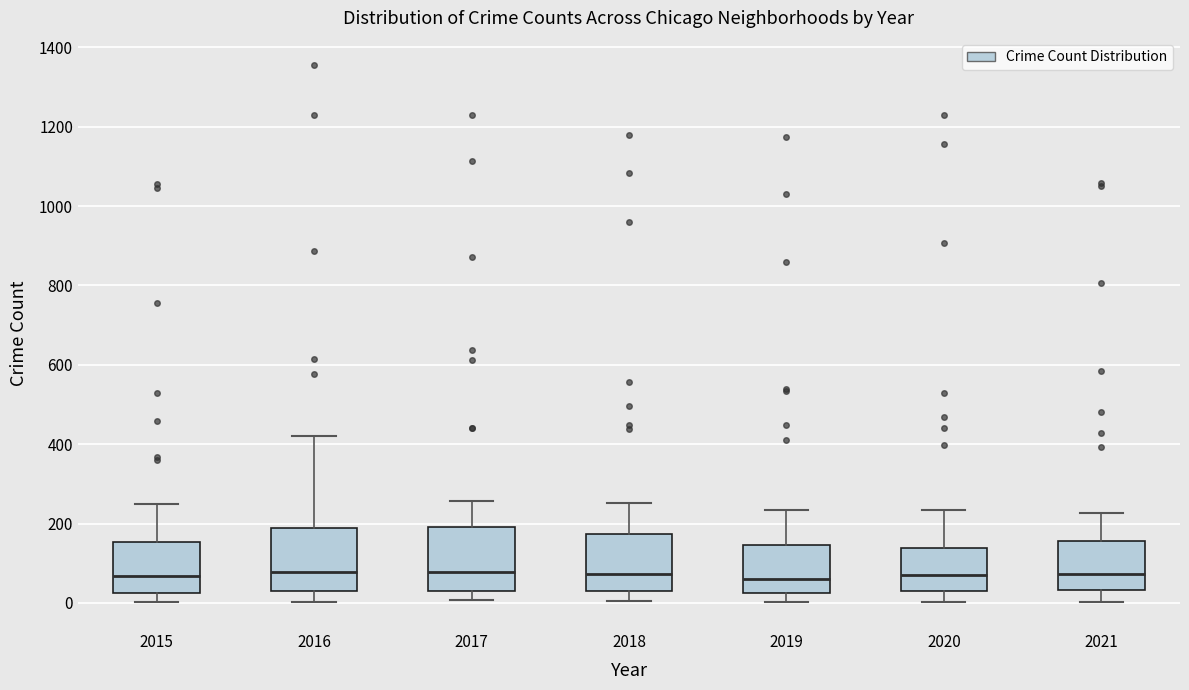

Reading left to right, transcribe this box plot: for each box, give where its median line is, the range the box spans, and where its two whiskers end, as read against the y-axis. The values are not printed on the chart, so give them approximately, as read against the axis.

2015: median 60, box 20 to 160, whiskers 0 to 240
2016: median 80, box 40 to 180, whiskers 0 to 420
2017: median 80, box 20 to 200, whiskers 0 to 260
2018: median 80, box 40 to 180, whiskers 0 to 260
2019: median 60, box 20 to 140, whiskers 0 to 240
2020: median 80, box 40 to 140, whiskers 0 to 240
2021: median 80, box 40 to 160, whiskers 0 to 220